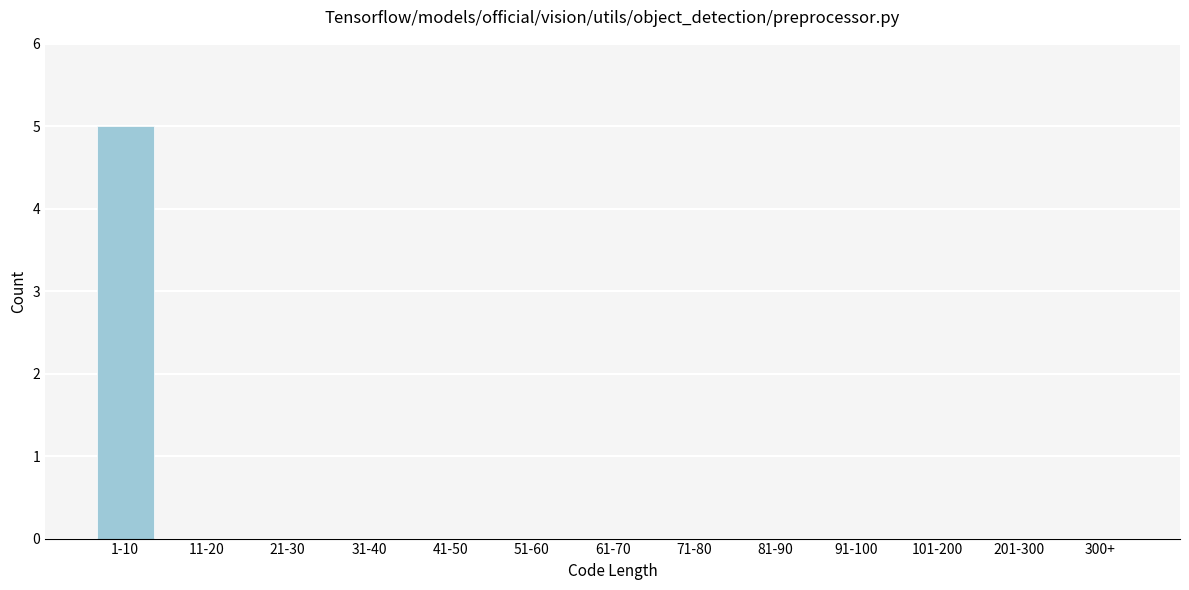

Reading left to right, extract all data points from this chart.

1-10=5	11-20=0	21-30=0	31-40=0	41-50=0	51-60=0	61-70=0	71-80=0	81-90=0	91-100=0	101-200=0	201-300=0	300+=0